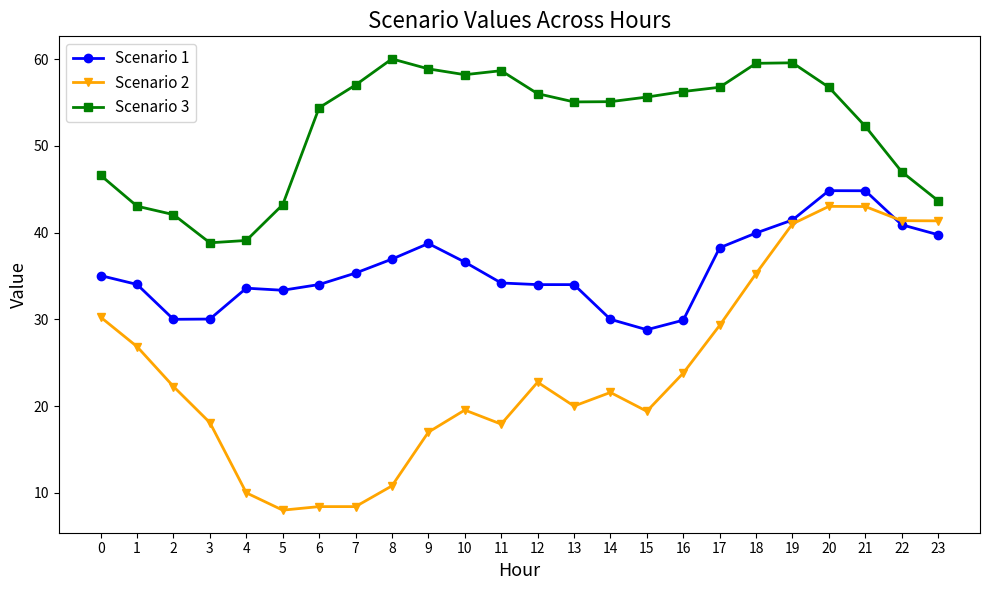

True or false: Scenario 1 and Scenario 3 intersect in this chart.

False